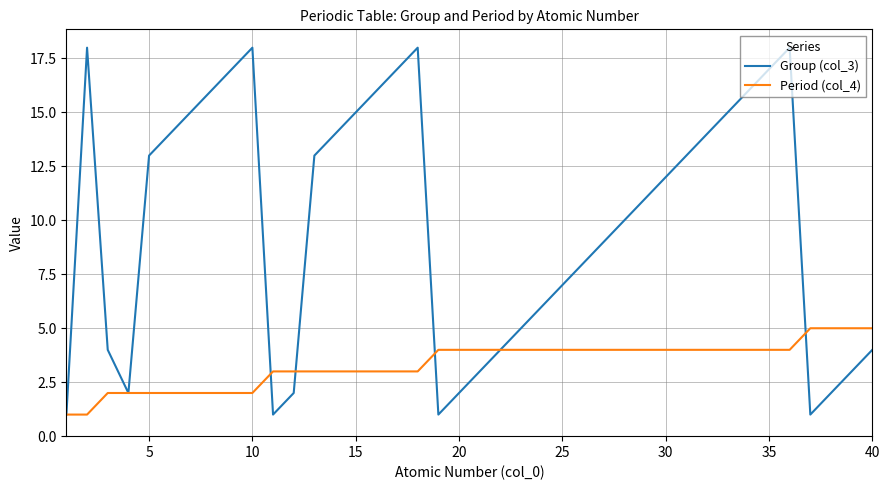

Which series has the largest total across all categories?

Group (col_3)